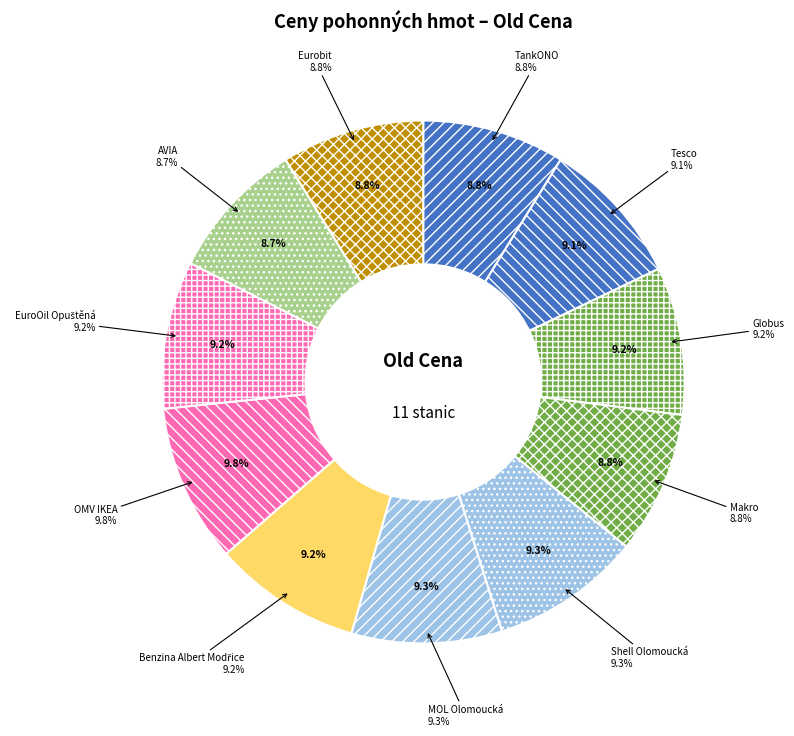

What is the ratio of the value at Shell Olomoucká to the value at EuroOil Opuštěná?

1.0